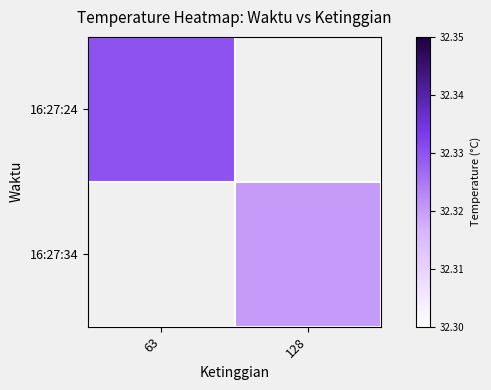

Which category has the lowest value in the 16:27:34 series?

63